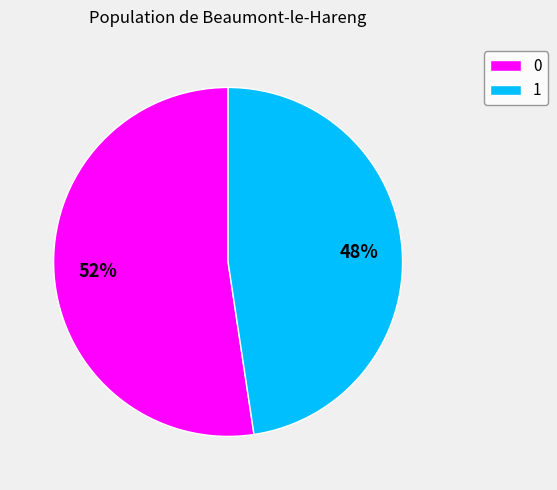

To the nearest percent, what percentage of the pie is 0?

52%